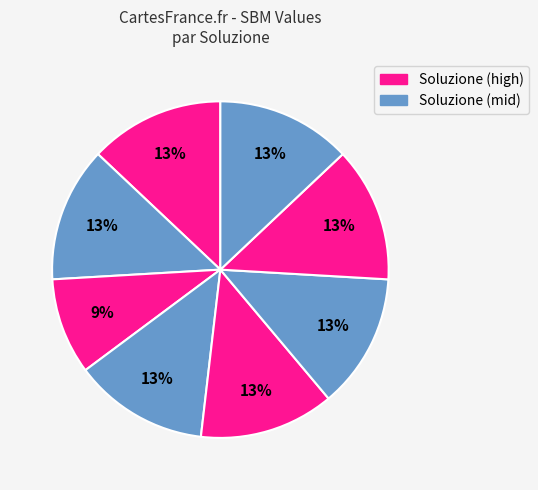

To the nearest percent, what is the average slice percentage?

12%